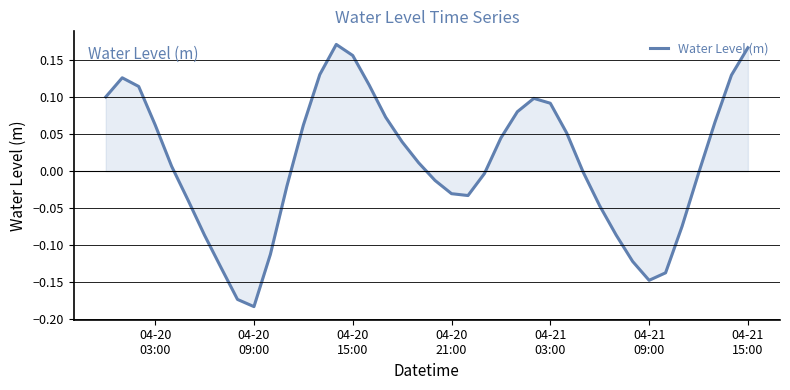

What is the difference between the maximum and minimum values?

0.4